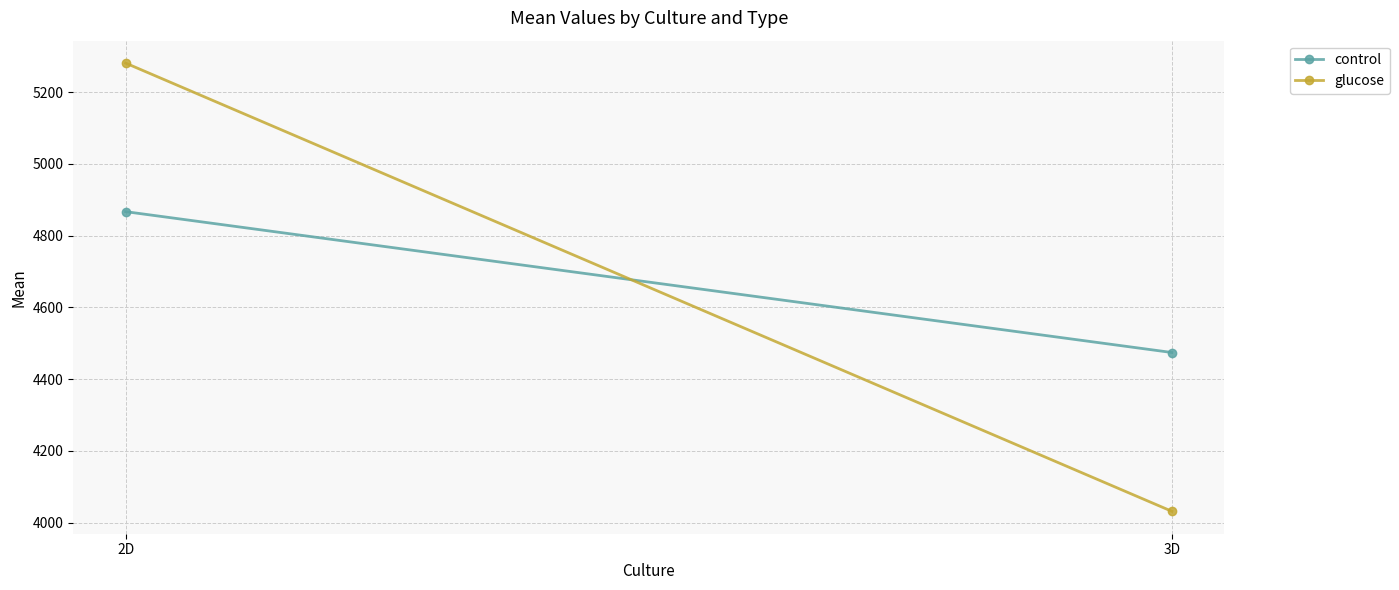

List the series in order of their peak value, highest first.

glucose, control